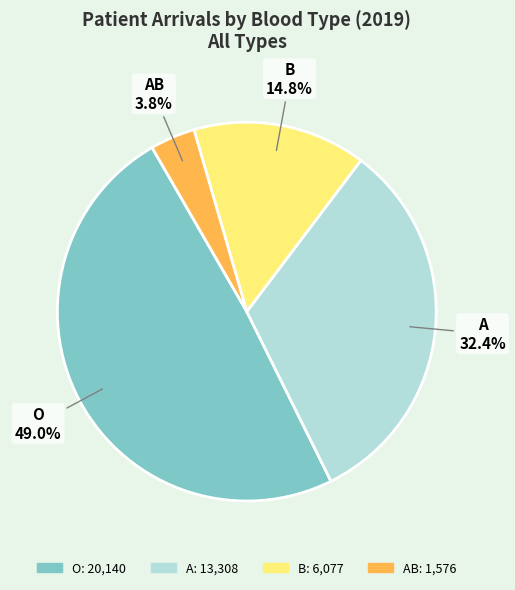

Does any single category account for the majority?

No